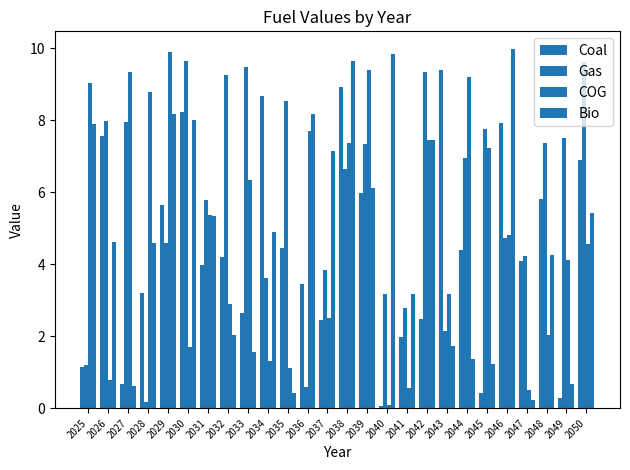

At which label does COG reach its minimum?

2040